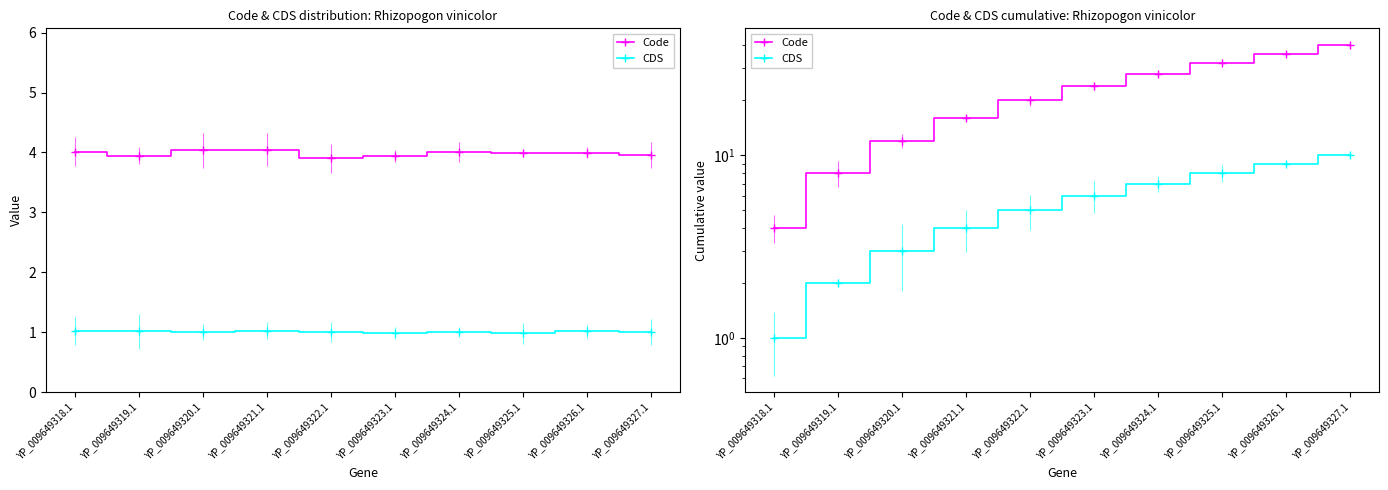

Reading left to right, what are all the values shown in this chart?

Code: YP_009649318.1=4	YP_009649319.1=8	YP_009649320.1=12	YP_009649321.1=16	YP_009649322.1=20	YP_009649323.1=24	YP_009649324.1=28	YP_009649325.1=32	YP_009649326.1=36	YP_009649327.1=40
CDS: YP_009649318.1=1	YP_009649319.1=2	YP_009649320.1=3	YP_009649321.1=4	YP_009649322.1=5	YP_009649323.1=6	YP_009649324.1=7	YP_009649325.1=8	YP_009649326.1=9	YP_009649327.1=10